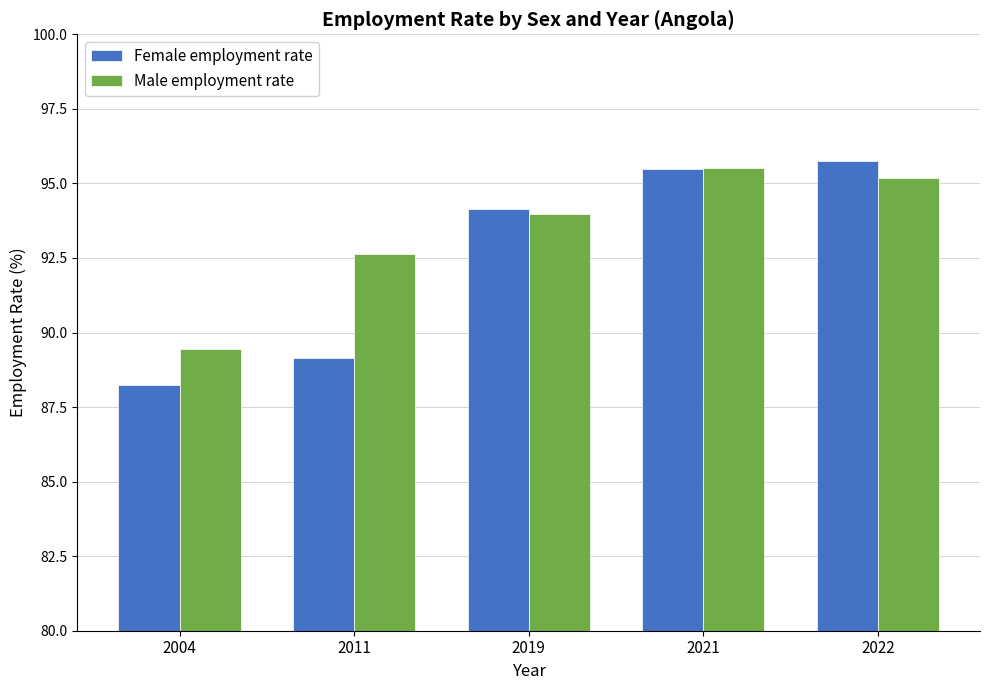

What is the difference between the maximum and second lowest values in the Male employment rate series?

2.9